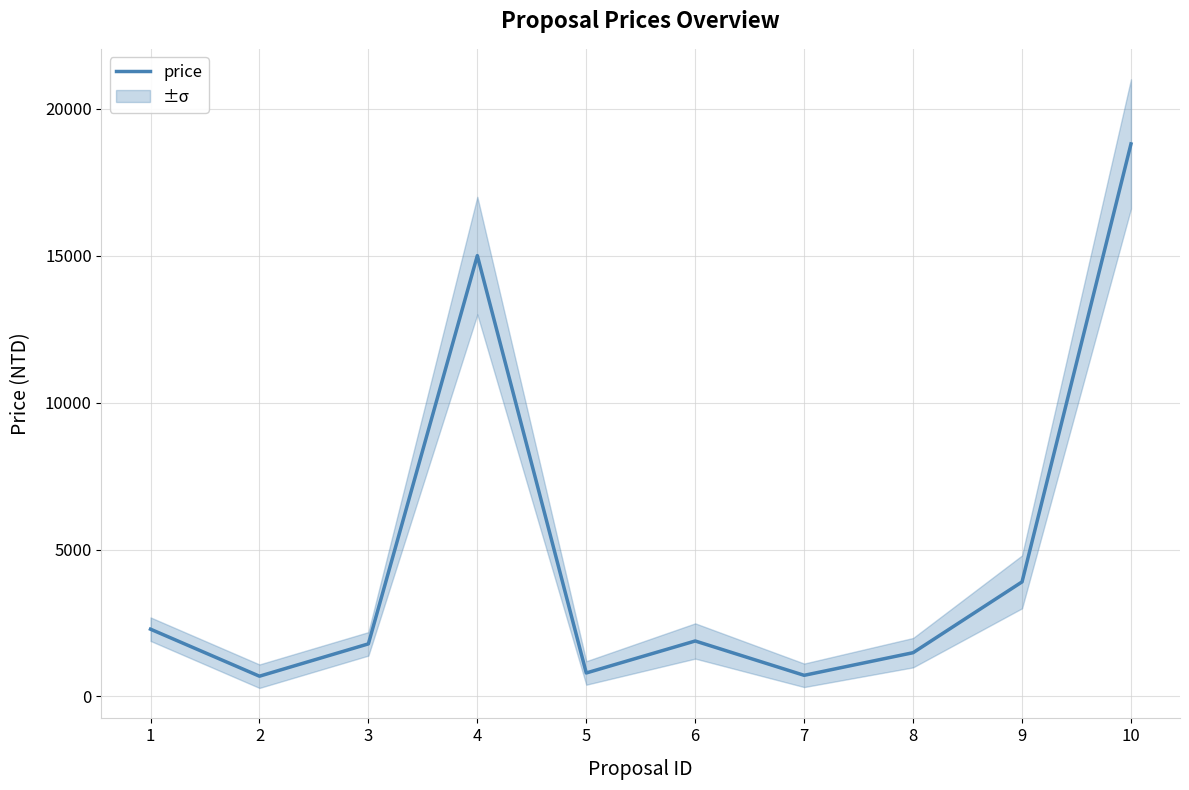

How many points are higher than both their immediate neighbors (excluding endpoints)?

2